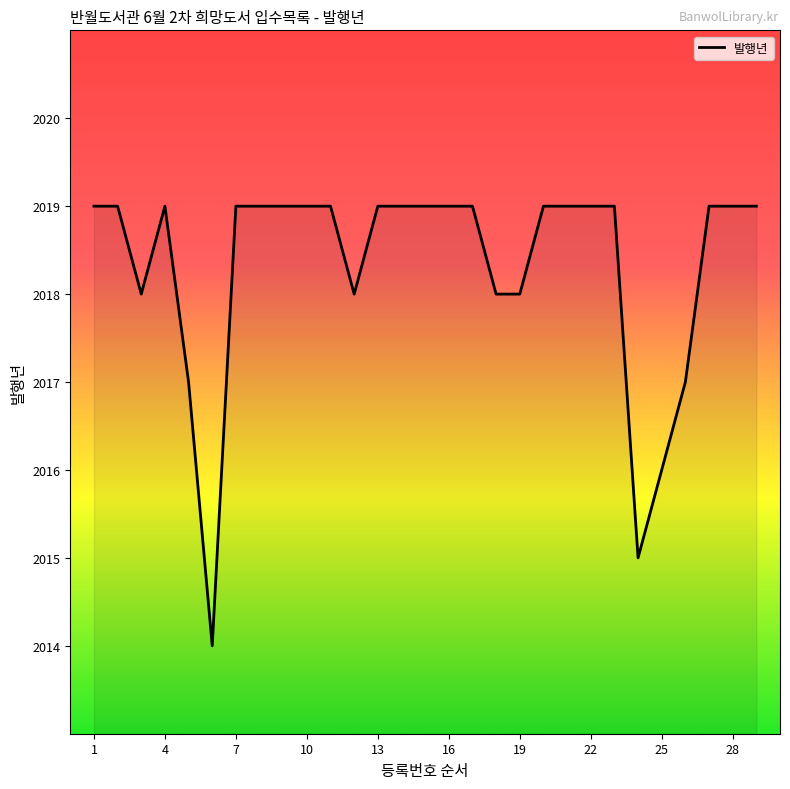

What is the difference between the maximum and minimum values?

5